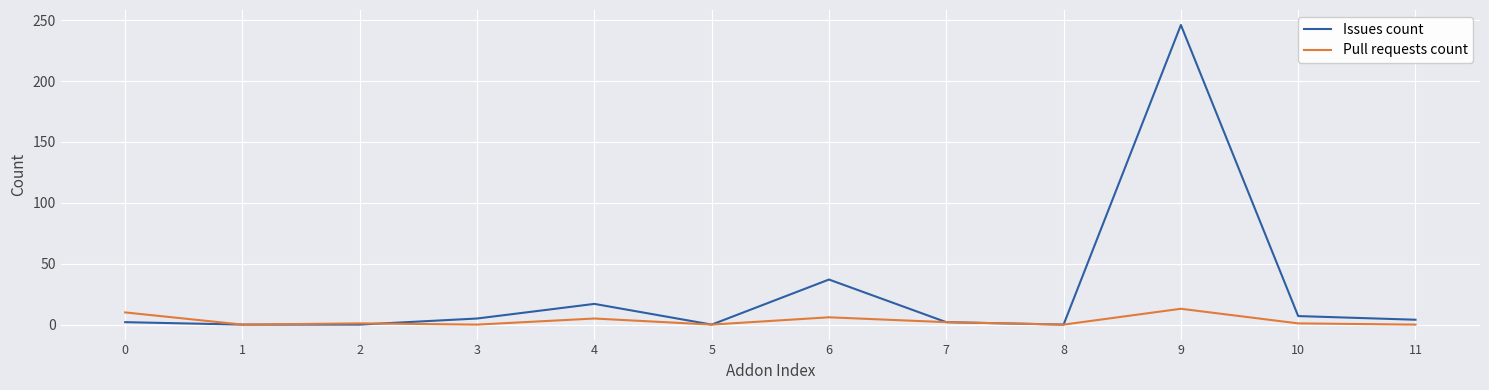

True or false: Issues count has a value of 2 at 0.

True